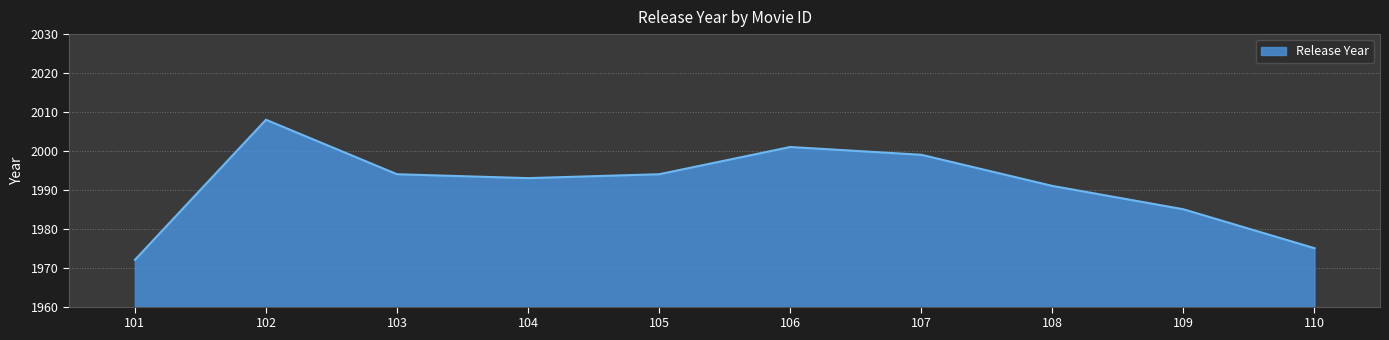

What is the sum of all values?

19912